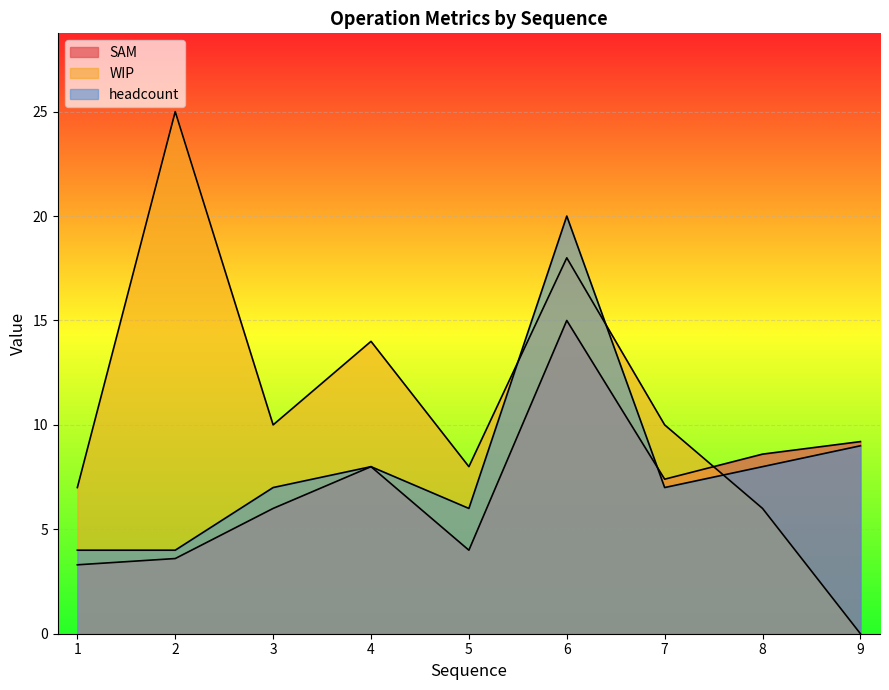

Which series has the largest total across all categories?

WIP